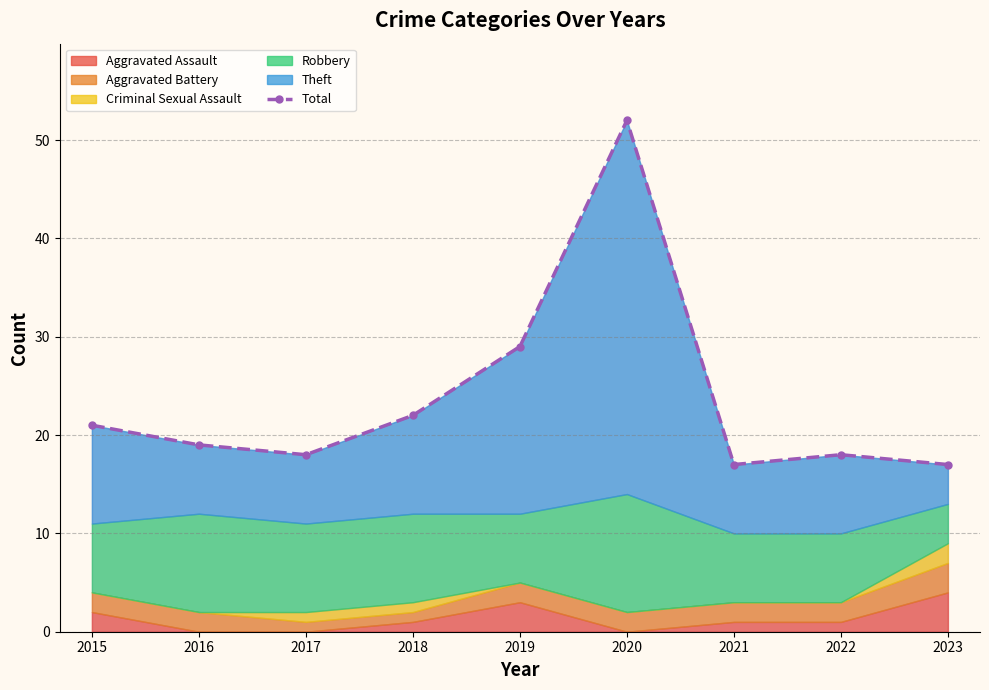

What is the difference between the values at 2021 and 2020?

35